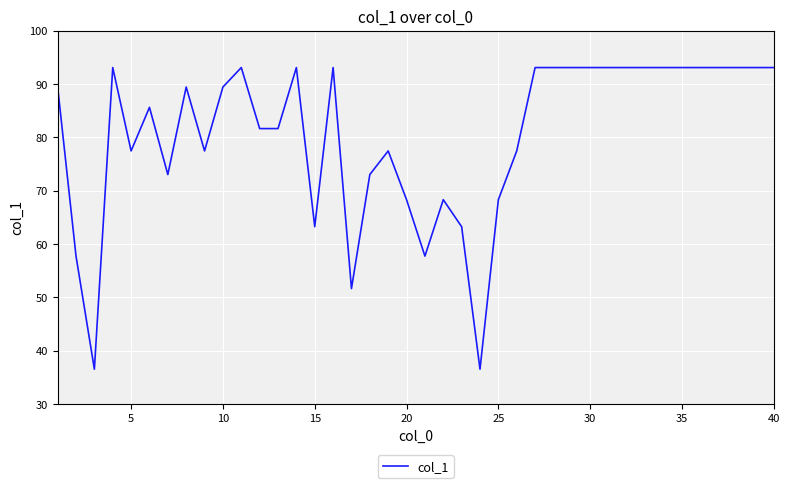

What is the minimum value shown in the chart?

36.5